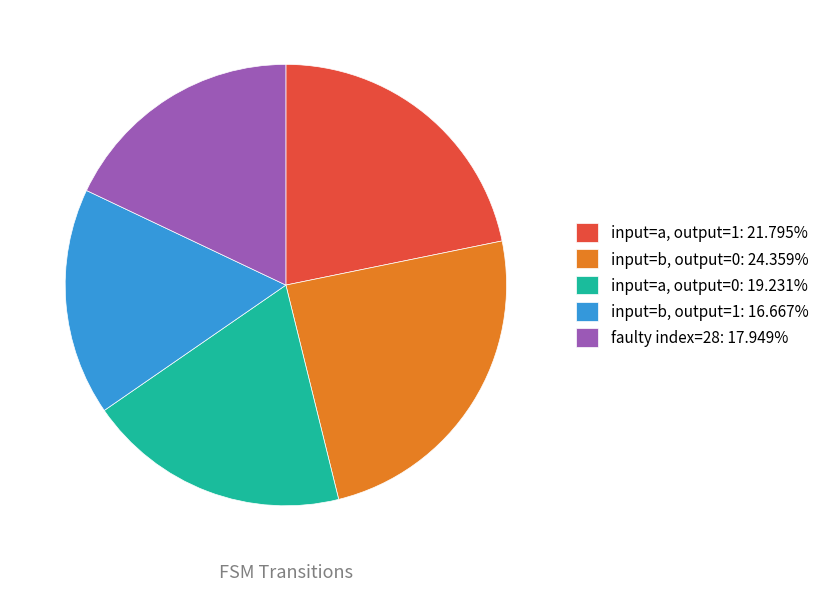

What is the ratio of the value at input=b, output=0: 24.359% to the value at faulty index=28: 17.949%?

1.4